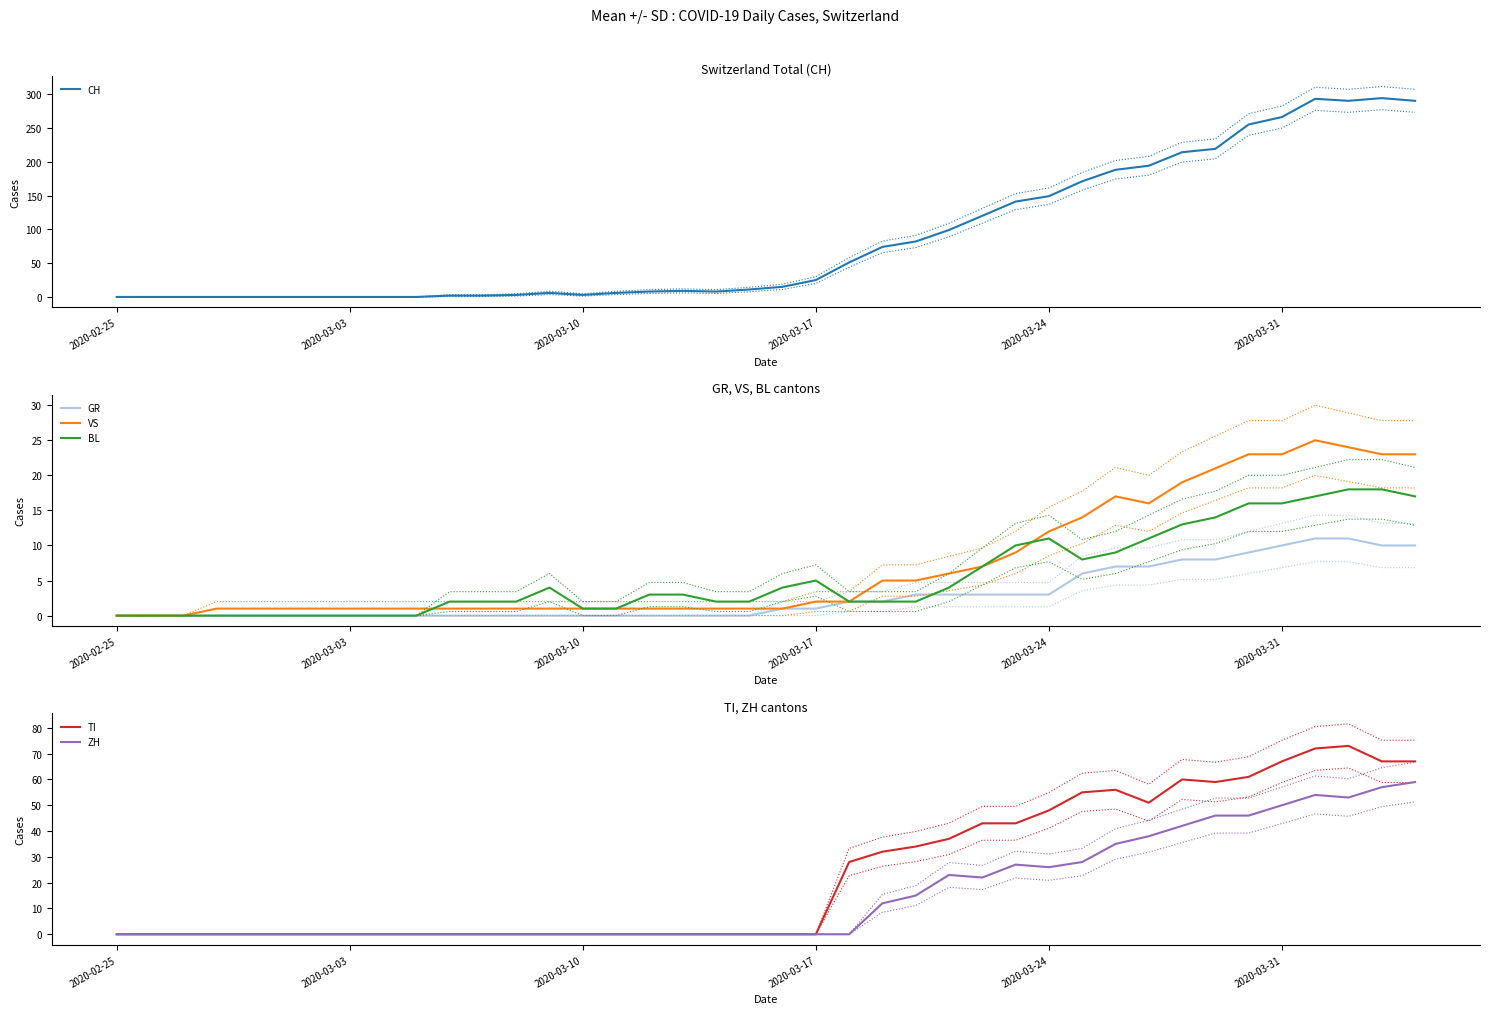

What is the highest value of the VS series?

25